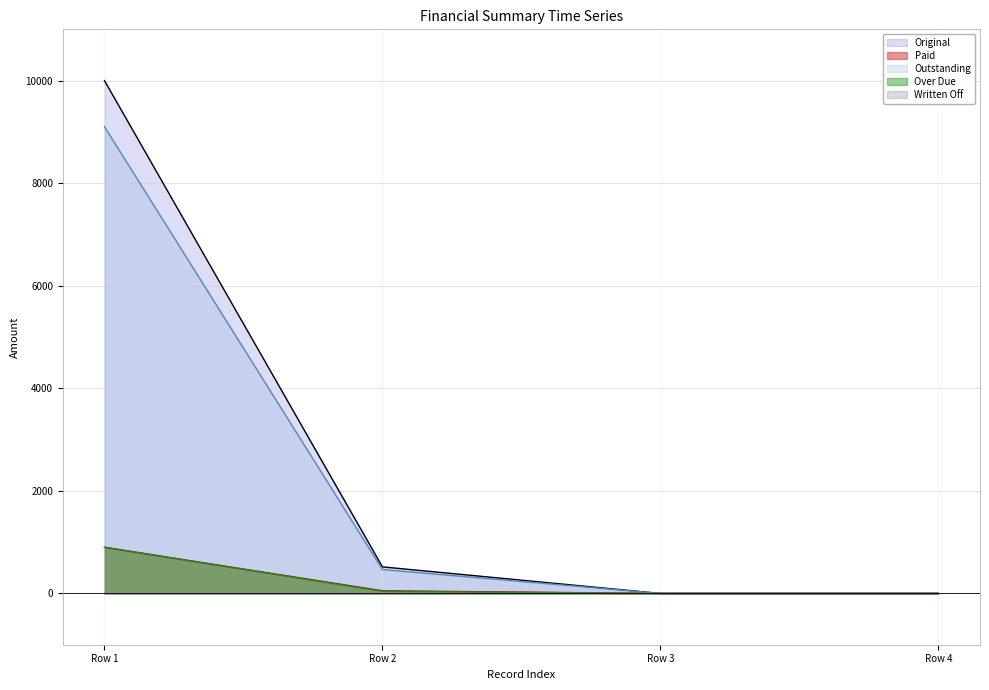

The value of Over Due at Row 4 is 0.0. True or false?

True